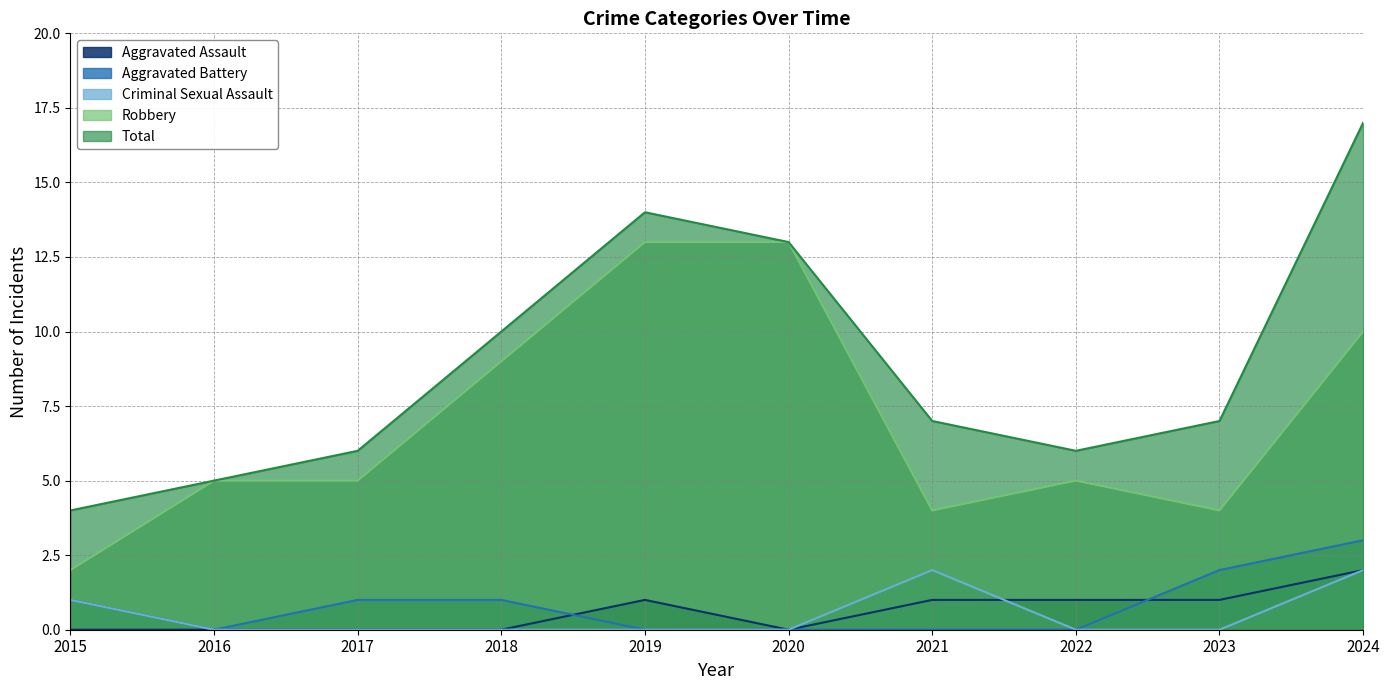

How many Criminal Sexual Assault values are between 0 and 1?

8